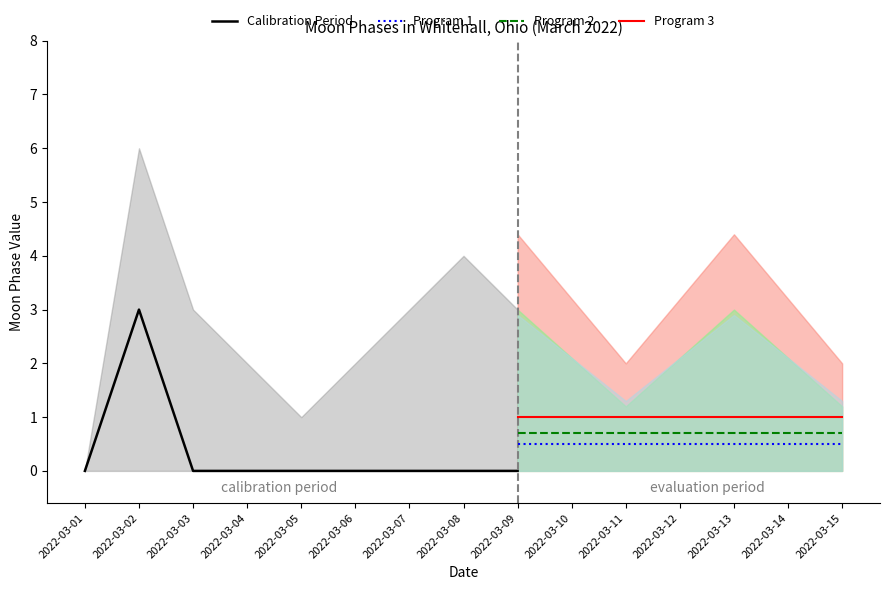

How many data points does each series have?

15